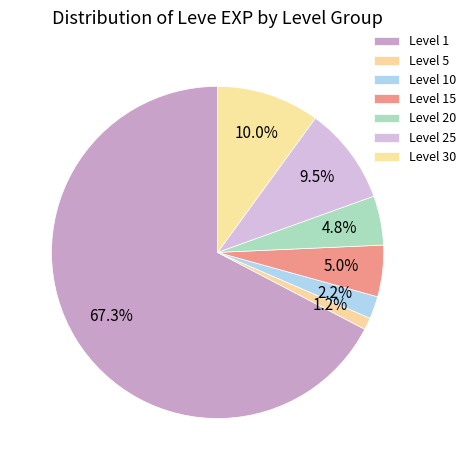

How many segments does this pie chart have?

7